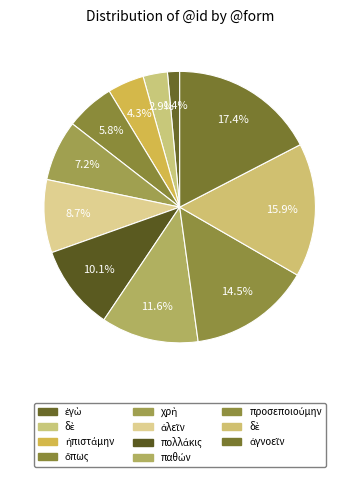

How many slices are in this pie chart?

11